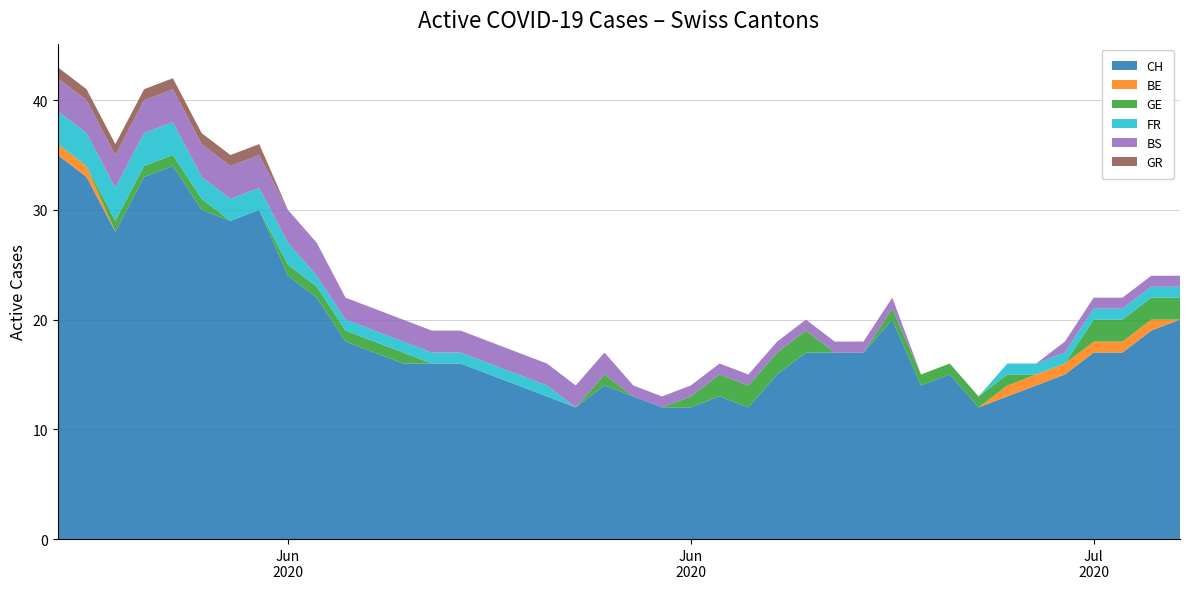

Reading left to right, transcribe all the data shown in this chart.

CH: 0=35	1=33	2=28	3=33	4=34	5=30	6=29	7=30	8=24	9=22	10=18	11=17	12=16	13=16	14=16	15=15	16=14	17=13	18=12	19=14	20=13	21=12	22=12	23=13	24=12	25=15	26=17	27=17	28=17	29=20	30=14	31=15	32=12	33=13	34=14	35=15	36=17	37=17	38=19	39=20
BE: 0=1	1=1	2=0	3=0	4=0	5=0	6=0	7=0	8=0	9=0	10=0	11=0	12=0	13=0	14=0	15=0	16=0	17=0	18=0	19=0	20=0	21=0	22=0	23=0	24=0	25=0	26=0	27=0	28=0	29=0	30=0	31=0	32=0	33=1	34=1	35=1	36=1	37=1	38=1	39=0
GE: 0=0	1=0	2=1	3=1	4=1	5=1	6=0	7=0	8=1	9=1	10=1	11=1	12=1	13=0	14=0	15=0	16=0	17=0	18=0	19=1	20=0	21=0	22=1	23=2	24=2	25=2	26=2	27=0	28=0	29=1	30=1	31=1	32=1	33=1	34=0	35=0	36=2	37=2	38=2	39=2
FR: 0=3	1=3	2=3	3=3	4=3	5=2	6=2	7=2	8=2	9=1	10=1	11=1	12=1	13=1	14=1	15=1	16=1	17=1	18=0	19=0	20=0	21=0	22=0	23=0	24=0	25=0	26=0	27=0	28=0	29=0	30=0	31=0	32=0	33=1	34=1	35=1	36=1	37=1	38=1	39=1
BS: 0=3	1=3	2=3	3=3	4=3	5=3	6=3	7=3	8=3	9=3	10=2	11=2	12=2	13=2	14=2	15=2	16=2	17=2	18=2	19=2	20=1	21=1	22=1	23=1	24=1	25=1	26=1	27=1	28=1	29=1	30=0	31=0	32=0	33=0	34=0	35=1	36=1	37=1	38=1	39=1
GR: 0=1	1=1	2=1	3=1	4=1	5=1	6=1	7=1	8=0	9=0	10=0	11=0	12=0	13=0	14=0	15=0	16=0	17=0	18=0	19=0	20=0	21=0	22=0	23=0	24=0	25=0	26=0	27=0	28=0	29=0	30=0	31=0	32=0	33=0	34=0	35=0	36=0	37=0	38=0	39=0